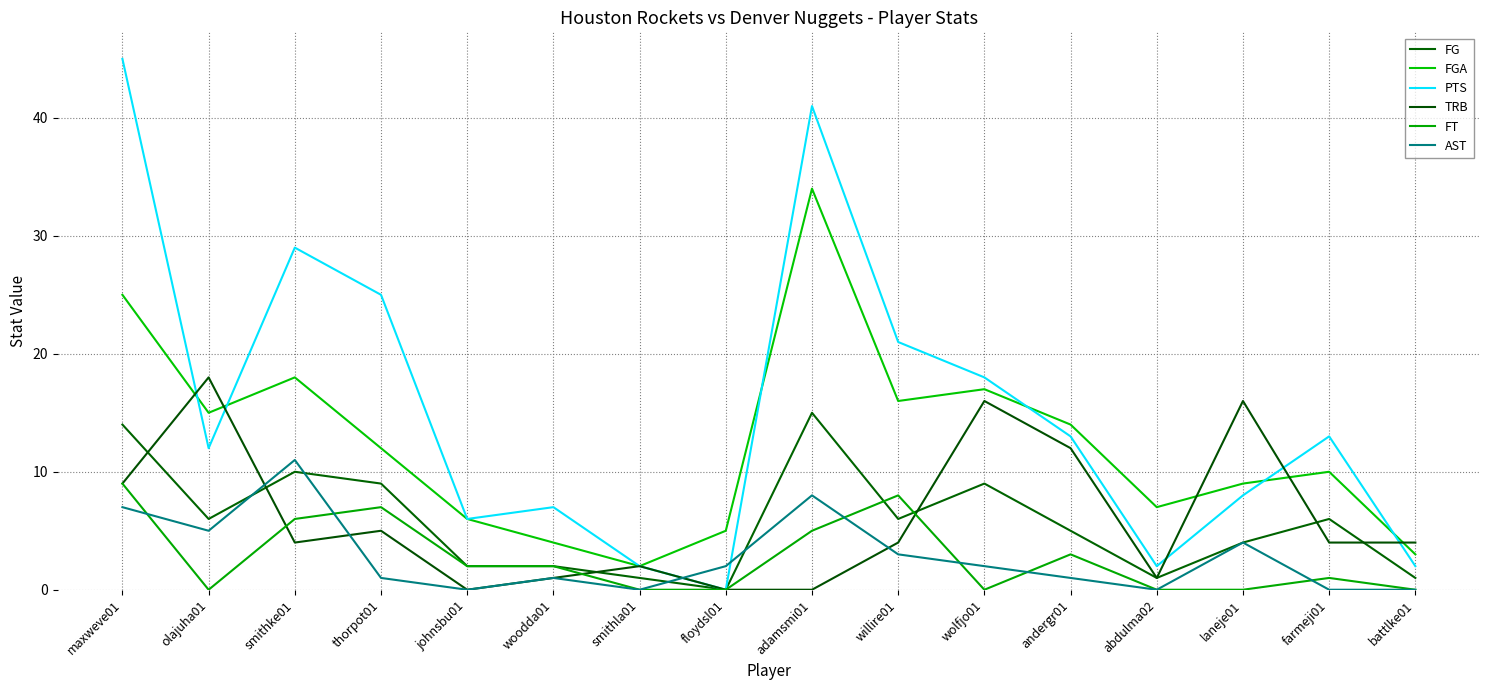

Reading left to right, list all the values displayed in this chart.

FG: maxweve01=14	olajuha01=6	smithke01=10	thorpot01=9	johnsbu01=2	woodda01=2	smithla01=1	floydsl01=0	adamsmi01=15	willire01=6	wolfjo01=9	andergr01=5	abdulma02=1	laneje01=4	farmeji01=6	battlke01=1
FGA: maxweve01=25	olajuha01=15	smithke01=18	thorpot01=12	johnsbu01=6	woodda01=4	smithla01=2	floydsl01=5	adamsmi01=34	willire01=16	wolfjo01=17	andergr01=14	abdulma02=7	laneje01=9	farmeji01=10	battlke01=3
PTS: maxweve01=45	olajuha01=12	smithke01=29	thorpot01=25	johnsbu01=6	woodda01=7	smithla01=2	floydsl01=0	adamsmi01=41	willire01=21	wolfjo01=18	andergr01=13	abdulma02=2	laneje01=8	farmeji01=13	battlke01=2
TRB: maxweve01=9	olajuha01=18	smithke01=4	thorpot01=5	johnsbu01=0	woodda01=1	smithla01=2	floydsl01=0	adamsmi01=0	willire01=4	wolfjo01=16	andergr01=12	abdulma02=1	laneje01=16	farmeji01=4	battlke01=4
FT: maxweve01=9	olajuha01=0	smithke01=6	thorpot01=7	johnsbu01=2	woodda01=2	smithla01=0	floydsl01=0	adamsmi01=5	willire01=8	wolfjo01=0	andergr01=3	abdulma02=0	laneje01=0	farmeji01=1	battlke01=0
AST: maxweve01=7	olajuha01=5	smithke01=11	thorpot01=1	johnsbu01=0	woodda01=1	smithla01=0	floydsl01=2	adamsmi01=8	willire01=3	wolfjo01=2	andergr01=1	abdulma02=0	laneje01=4	farmeji01=0	battlke01=0